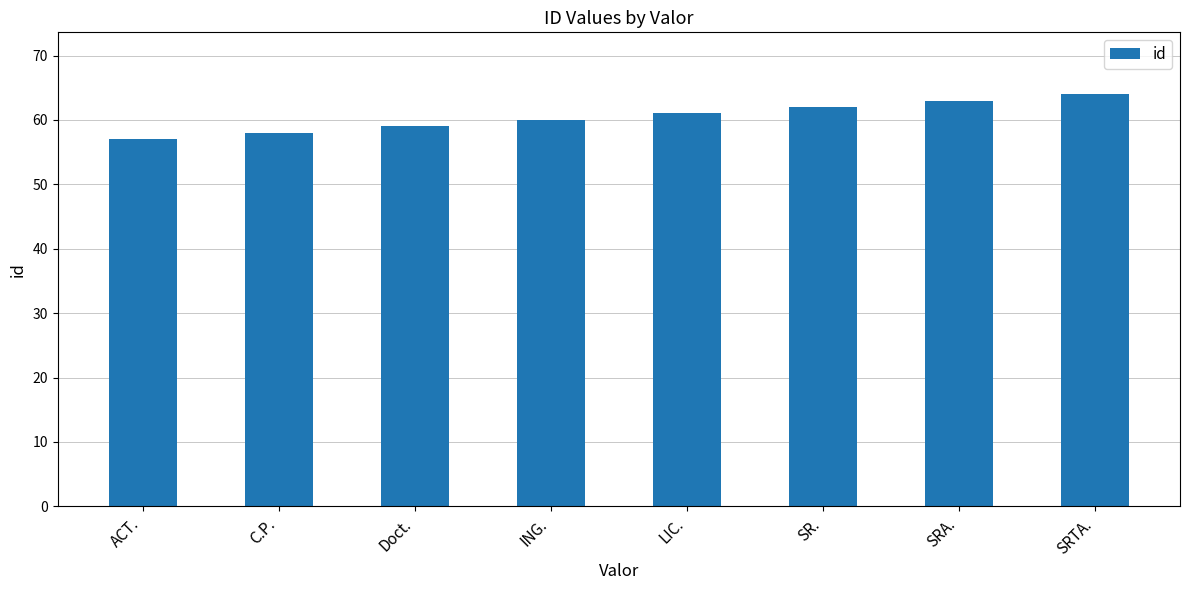

What is the label of the 1st bar from the left?

ACT.